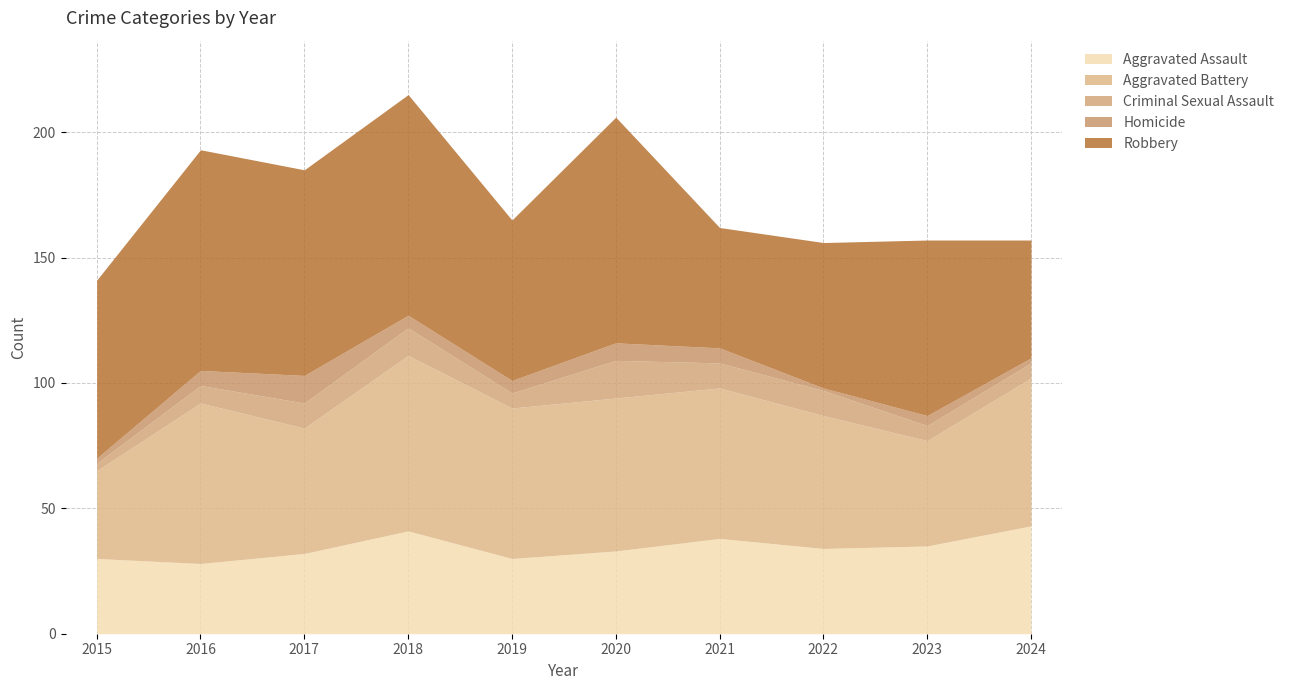

What is the sum of all Criminal Sexual Assault values?

84